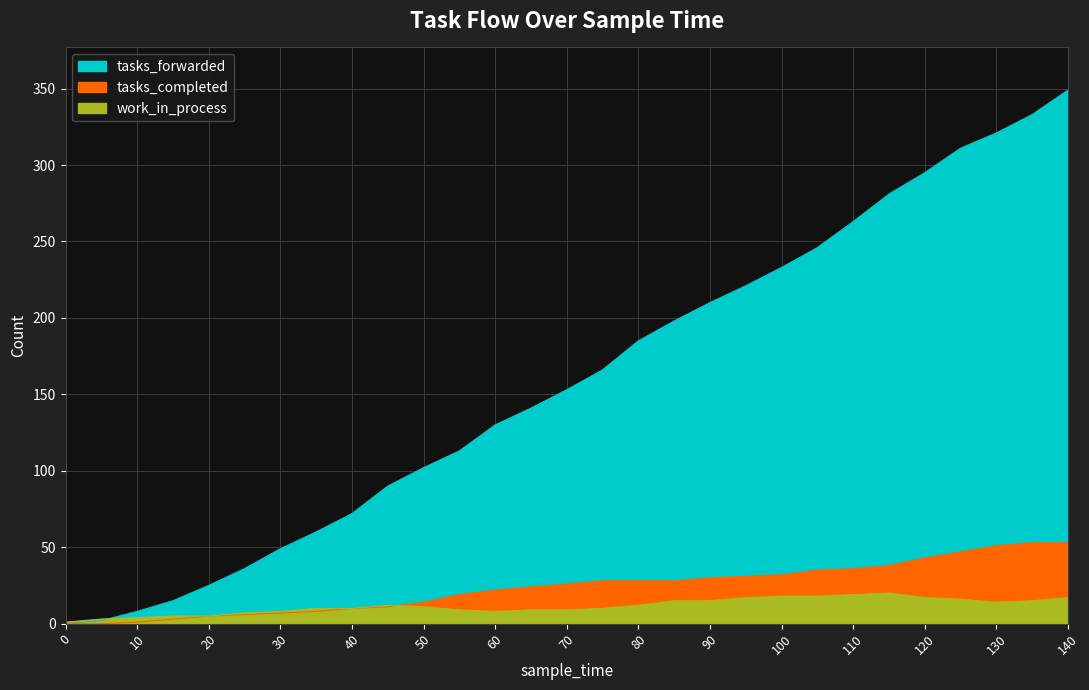

Reading left to right, list all the values displayed in this chart.

tasks_forwarded: 0	2	8	15	25	36	49	60	72	90	102	113	130	141	153	166	185	198	210	221	233	246	263	281	295	311	321	333	349
tasks_completed: 0	0	1	3	5	6	7	8	10	11	14	19	22	24	26	28	28	28	30	31	32	35	36	38	43	47	51	53	53
work_in_process: 1	3	4	5	5	7	8	10	10	12	11	9	8	9	9	10	12	15	15	17	18	18	19	20	17	16	14	15	17